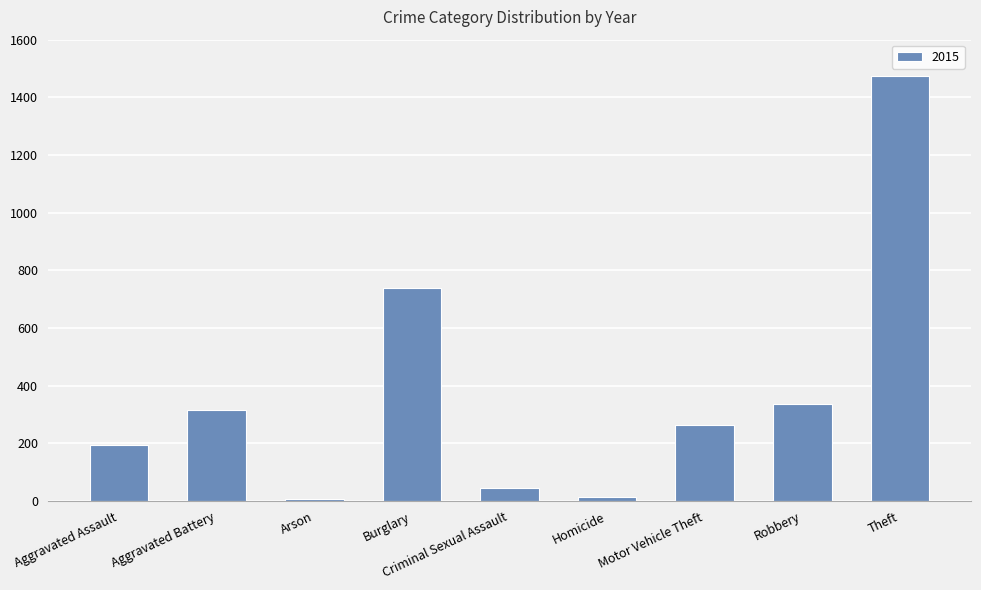

Which has a higher value, Theft or Arson?

Theft